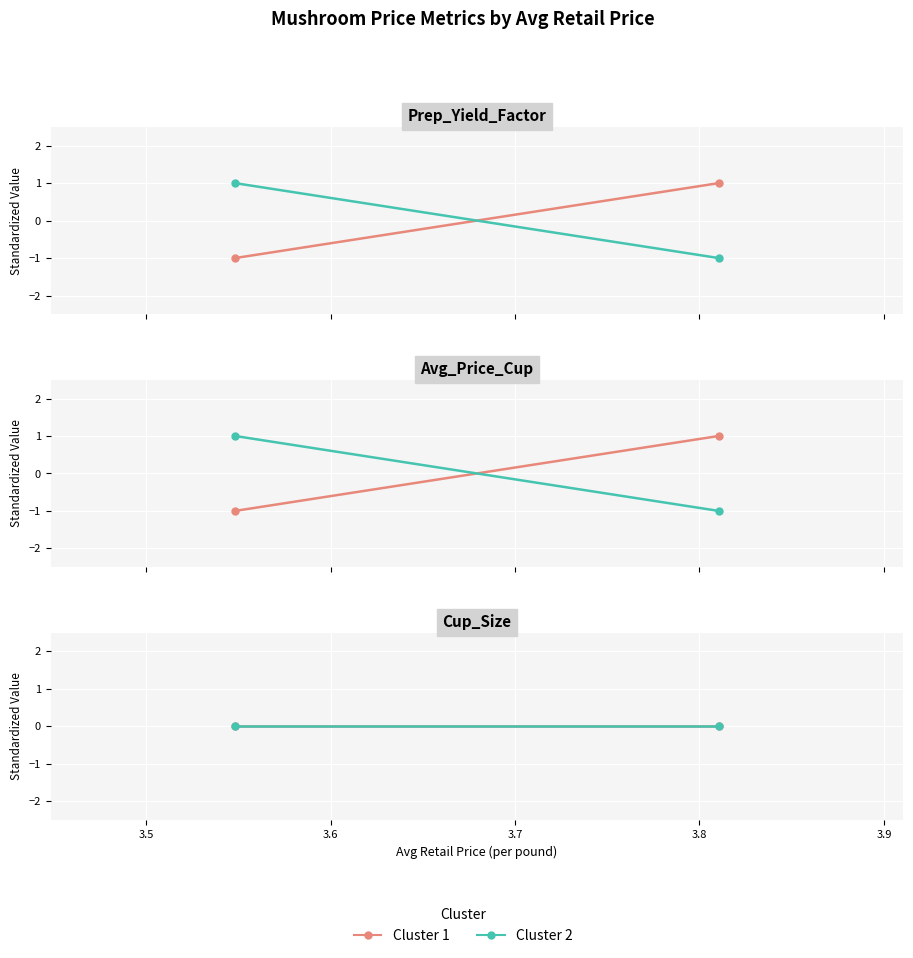

Reading left to right, list all the values displayed in this chart.

Prep_Yield_Factor: -1	1
Prep_Yield_Factor_inverted: 1	-1
Avg_Price_Cup: -1	1
Avg_Price_Cup_inverted: 1	-1
Cup_Size: 0	0
Cup_Size_inverted: 0	0